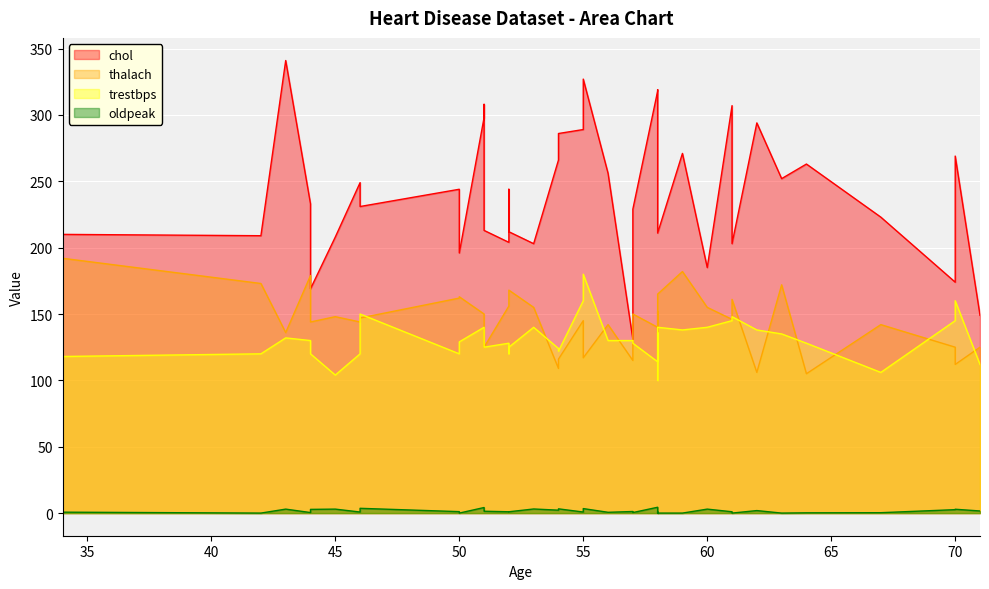

Is it true that chol equals 256.0 at 56?

True